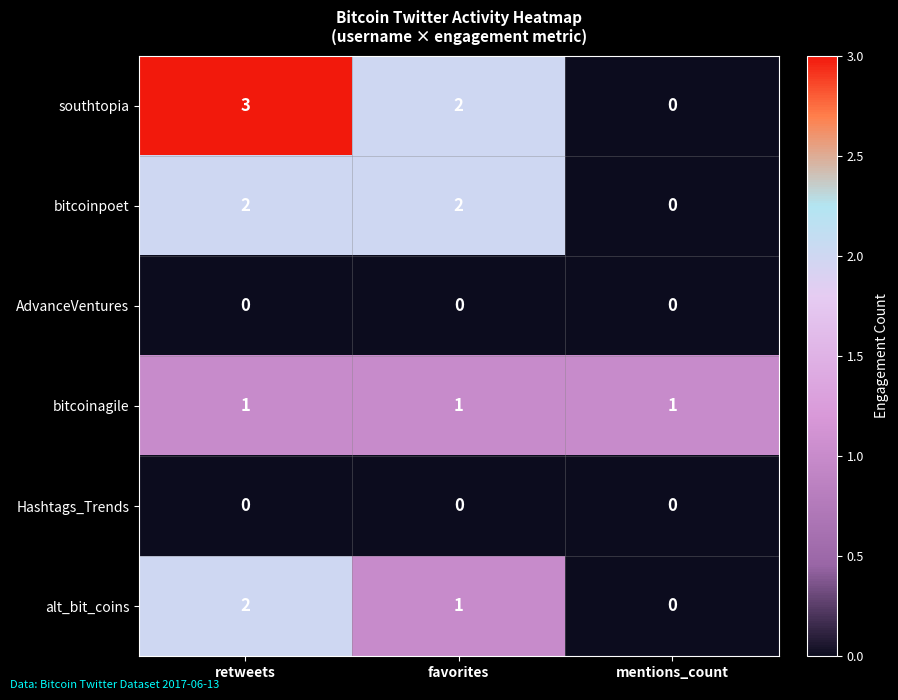

Which series has the largest total across all categories?

southtopia